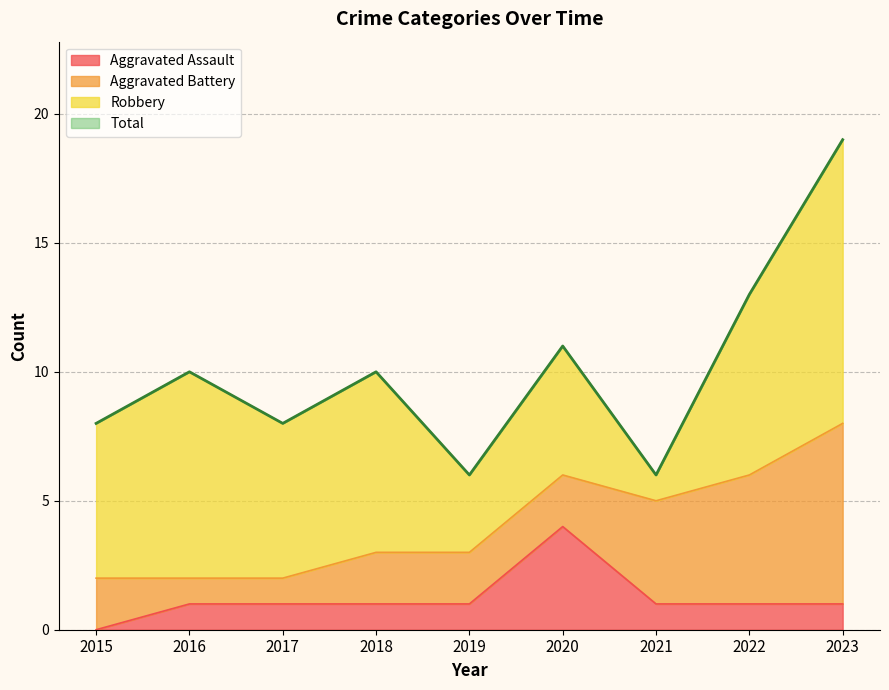

The Total series shows 13 at 2022. True or false?

True